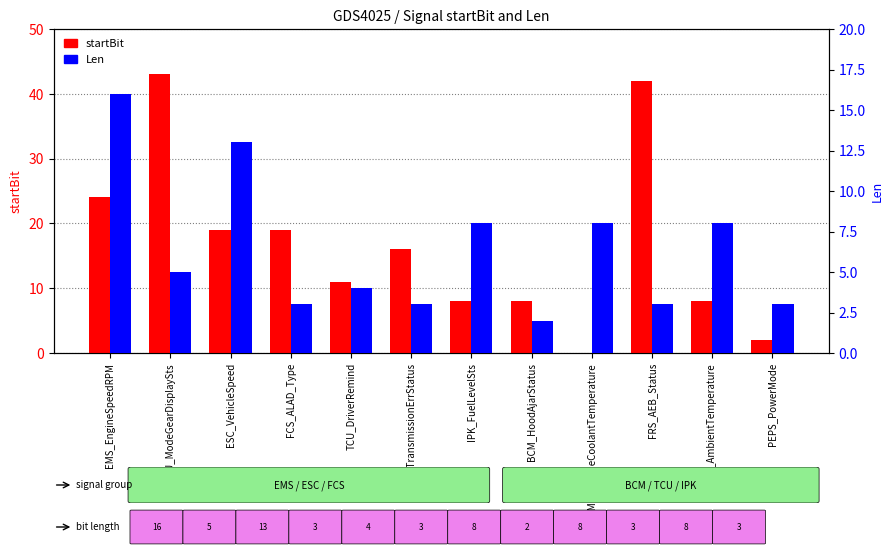

List the labels in order of startBit value, largest first.

TCU_ModeGearDisplaySts, FRS_AEB_Status, EMS_EngineSpeedRPM, ESC_VehicleSpeed, FCS_ALAD_Type, TCU_TransmissionErrStatus, TCU_DriverRemind, IPK_FuelLevelSts, BCM_HoodAjarStatus, AC_AmbientTemperature, PEPS_PowerMode, EMS_EngineCoolantTemperature